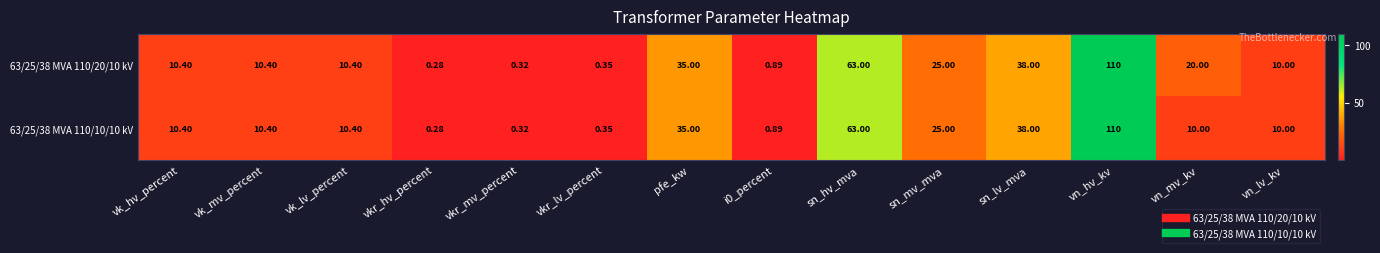

At which category is the sum across all series the highest?

vn_hv_kv